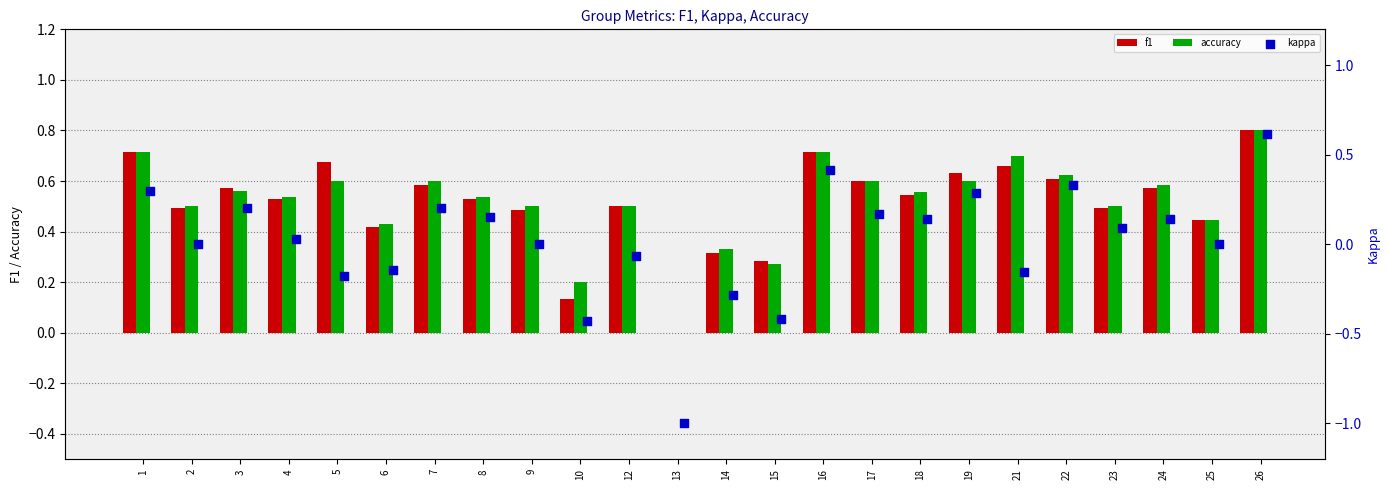

What are all the series names shown in the legend?

f1, accuracy, kappa